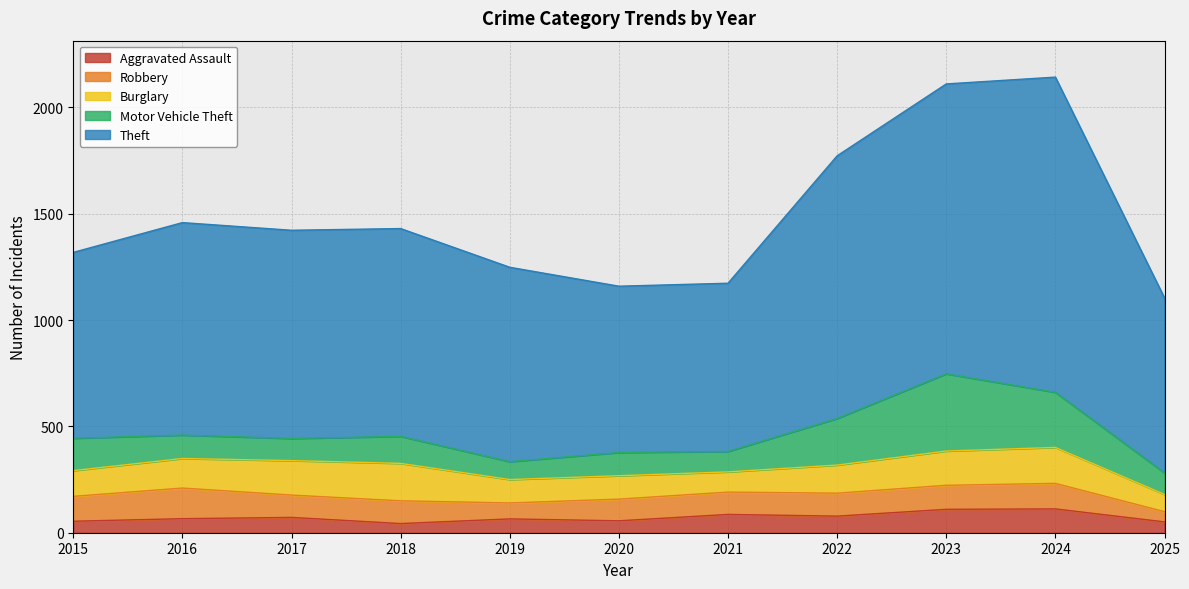

What is the minimum value for Robbery?

48